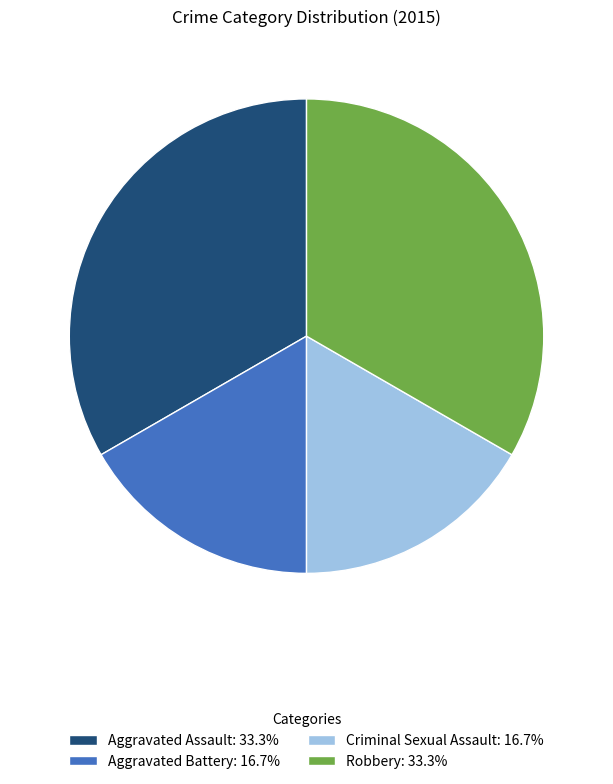

Approximately how many times larger is the value at Aggravated Battery: 16.7% compared to Robbery: 33.3%?

0.5